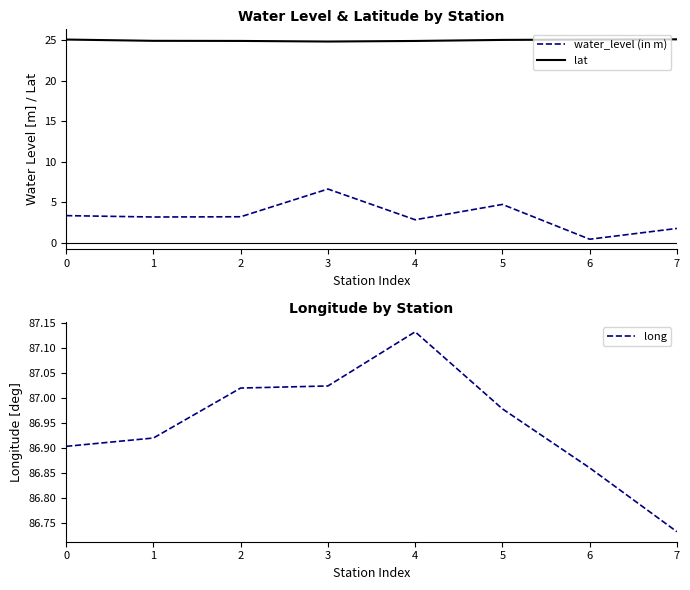

List the labels in order of long value, smallest first.

7, 6, 0, 1, 5, 2, 3, 4